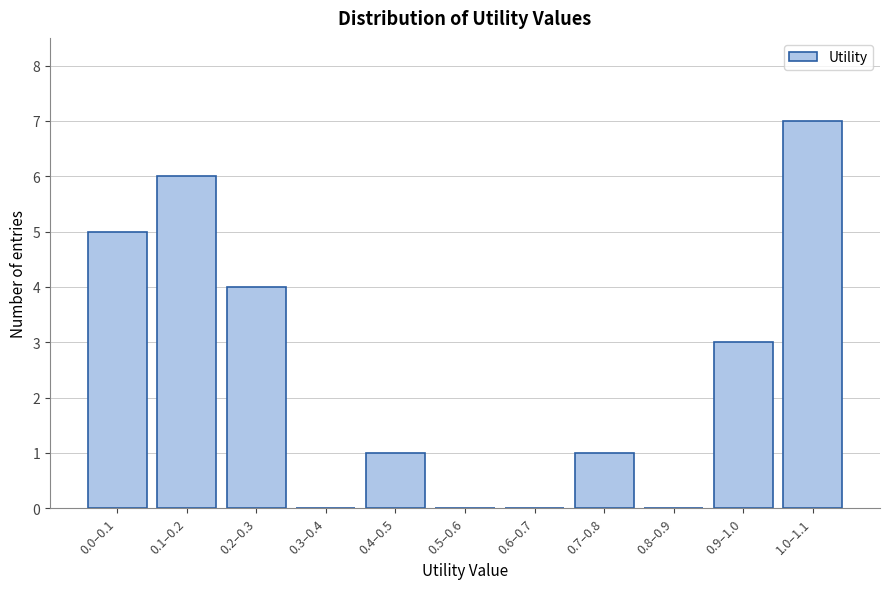

Reading left to right, what are all the values shown in this chart?

0.0–0.1=5	0.1–0.2=6	0.2–0.3=4	0.3–0.4=0	0.4–0.5=1	0.5–0.6=0	0.6–0.7=0	0.7–0.8=1	0.8–0.9=0	0.9–1.0=3	1.0–1.1=7